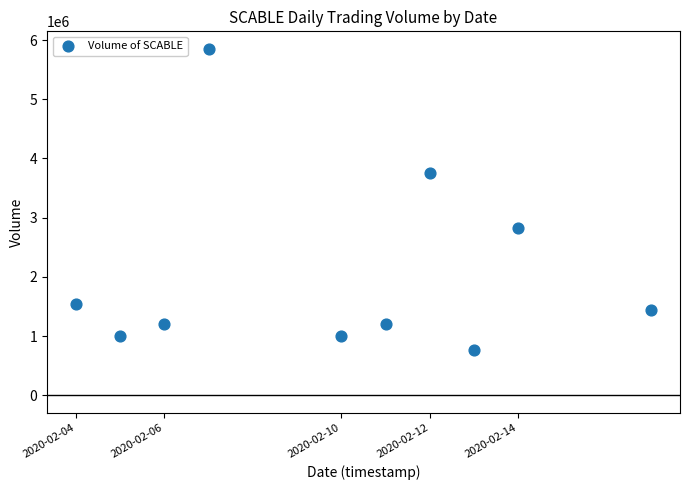

What is the range of X values (max minus min)?

1123200